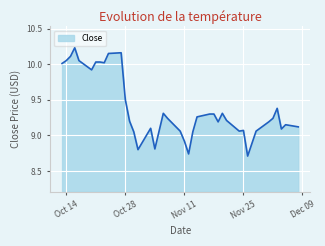

How many values exceed 9?

35